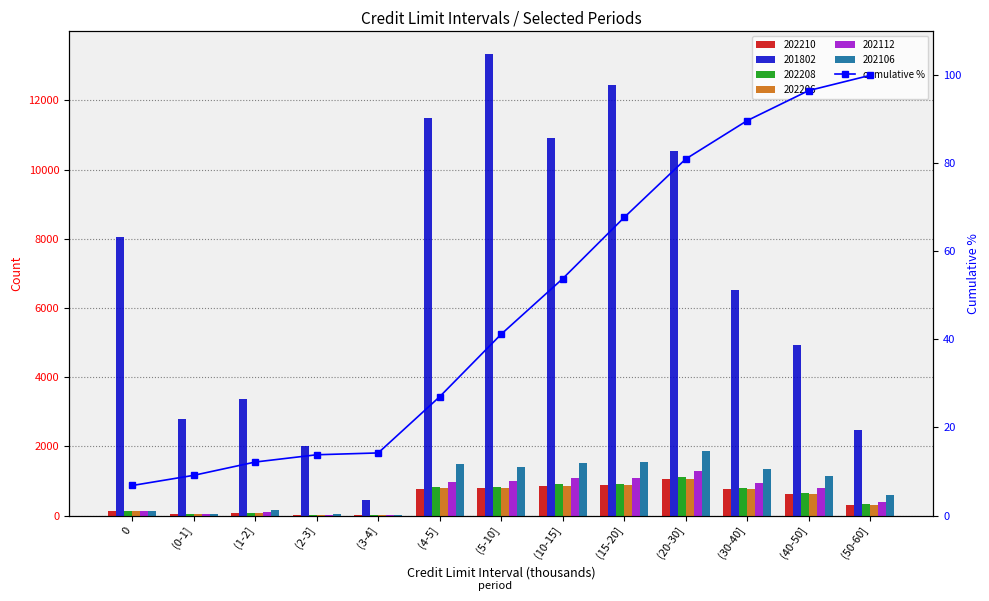

Reading left to right, extract all data points from this chart.

6.8	9.1	12.2	13.8	14.2	27.0	41.2	53.8	67.7	81.0	89.7	96.5	100.0